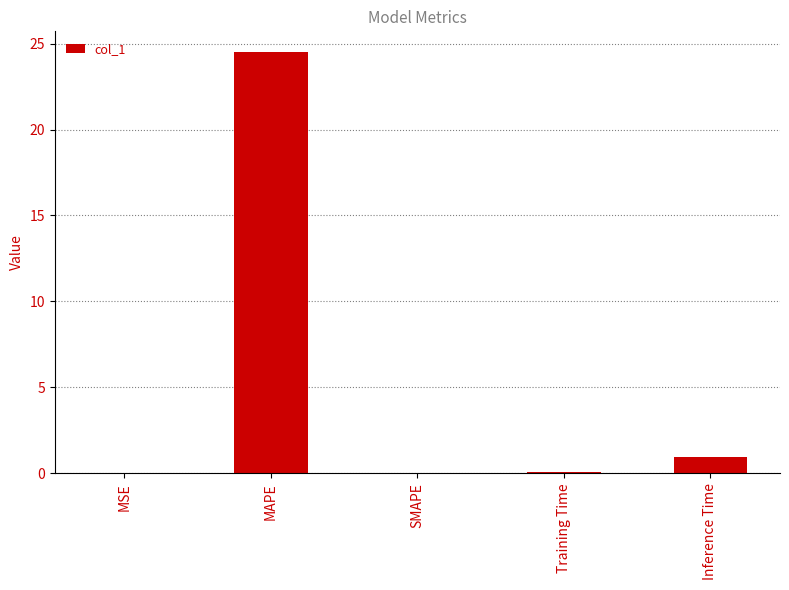

What is the maximum value shown in the chart?

24.5